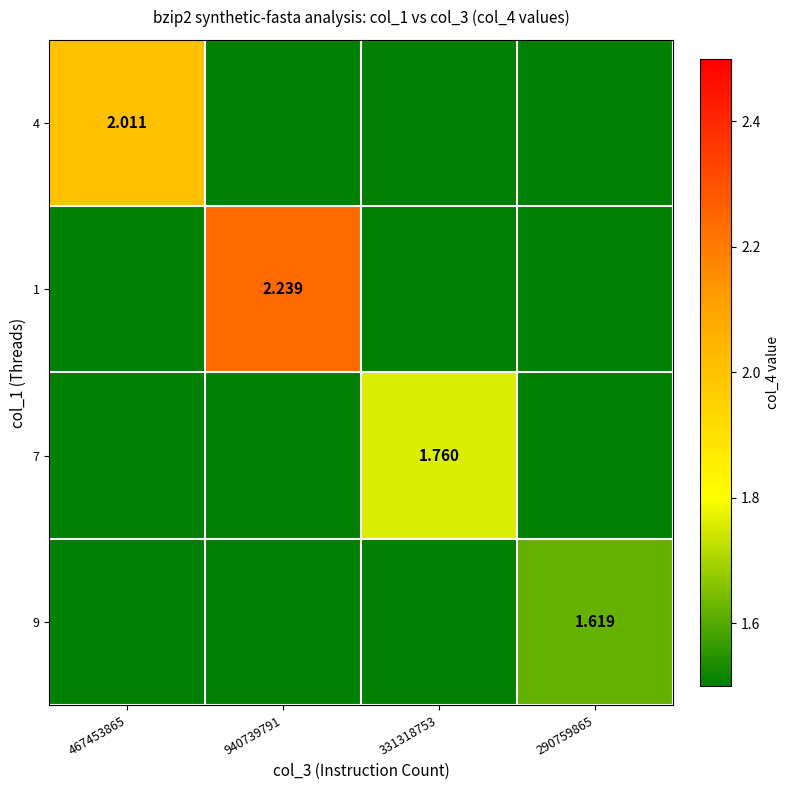

What is the spread (max minus min) of values at 290759865?

1.6